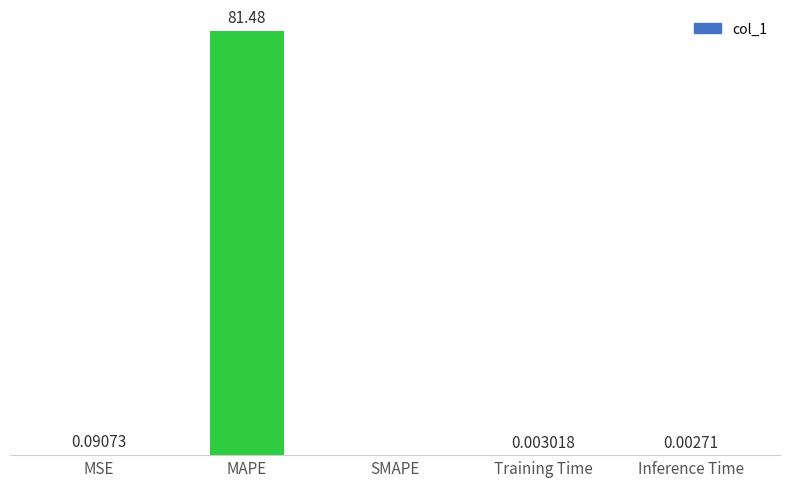

Which has a higher value, Inference Time or Training Time?

Training Time